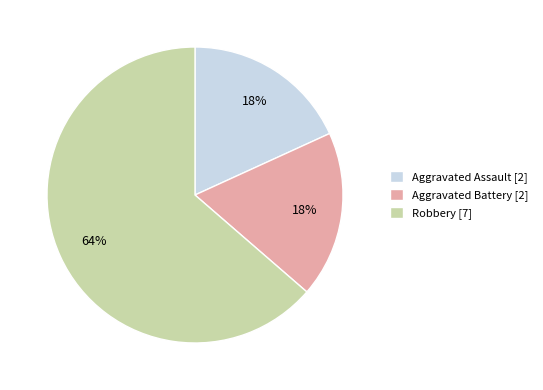

To the nearest percent, what is the combined percentage of Robbery [7] and Aggravated Battery [2]?

82%